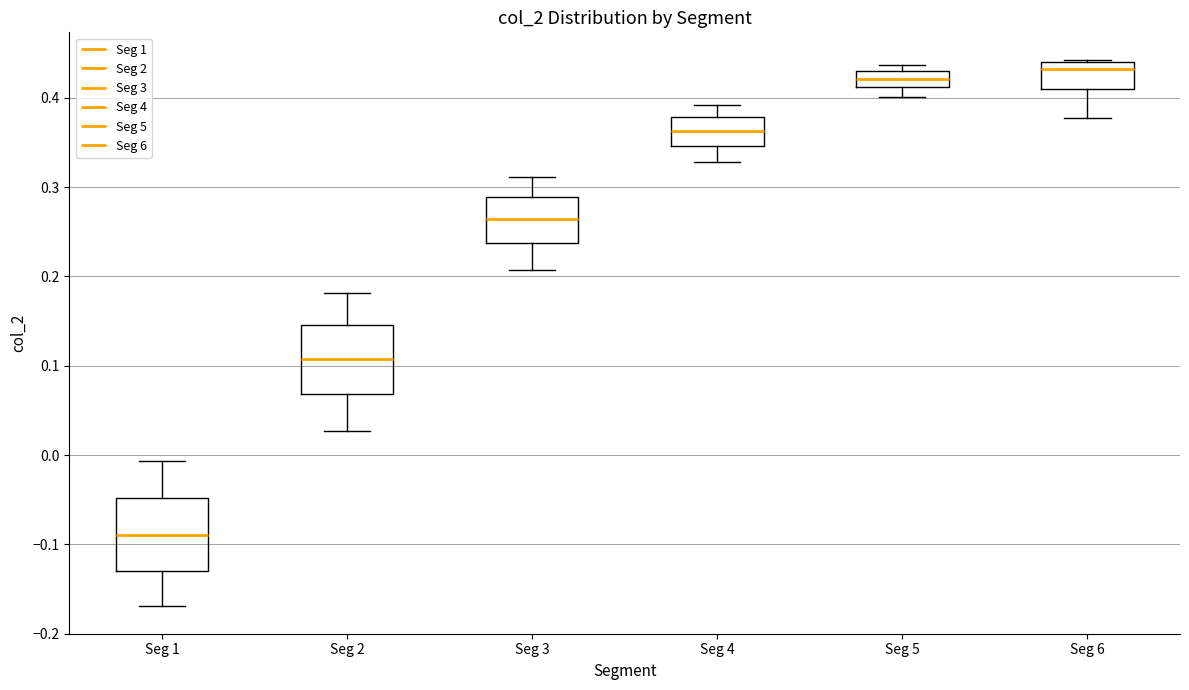

Where does the lower whisker of the box for Seg 2 end on the y-axis? The values are not printed on the chart, so give them approximately, as read against the axis.

0.03